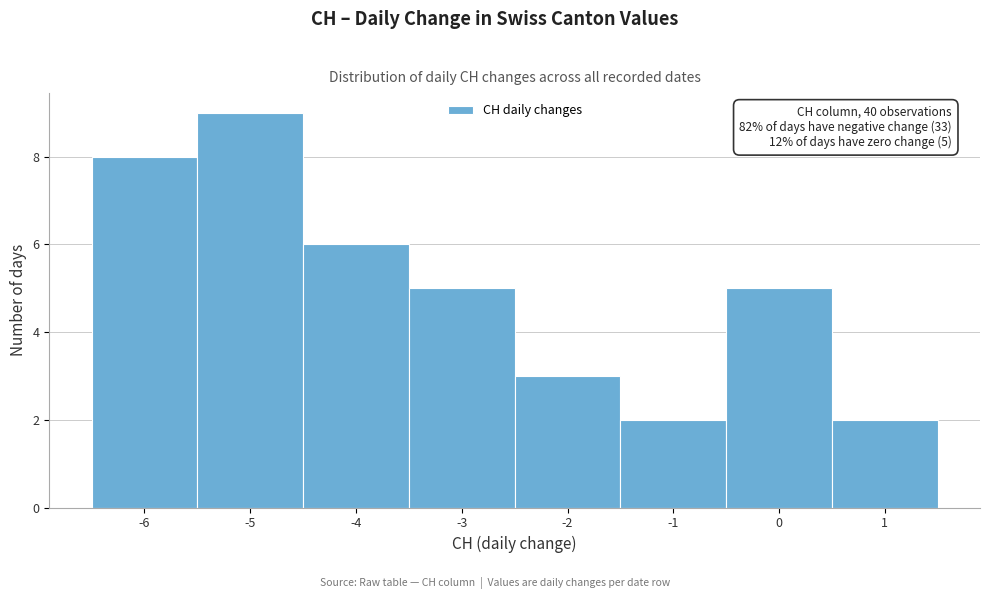

Over which range of the x-axis is the bar tallest?

-5.5 to -4.5